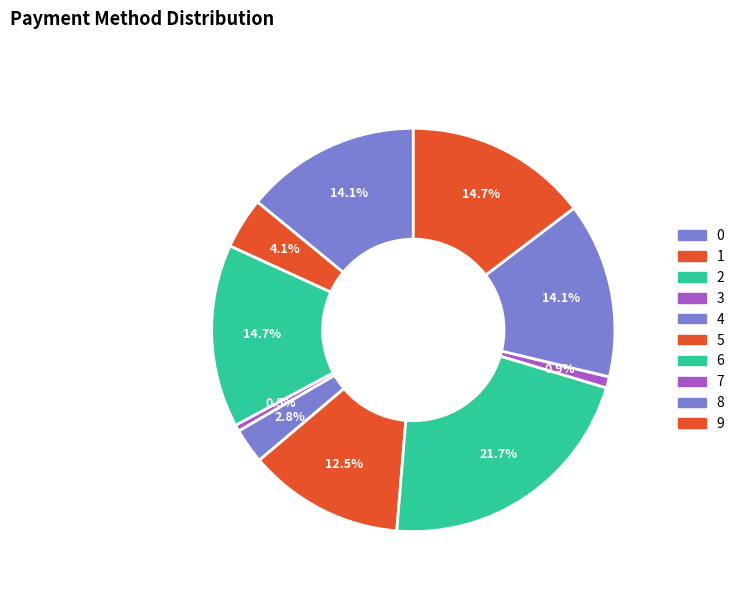

To the nearest percent, what percentage of the pie is 7?

1%